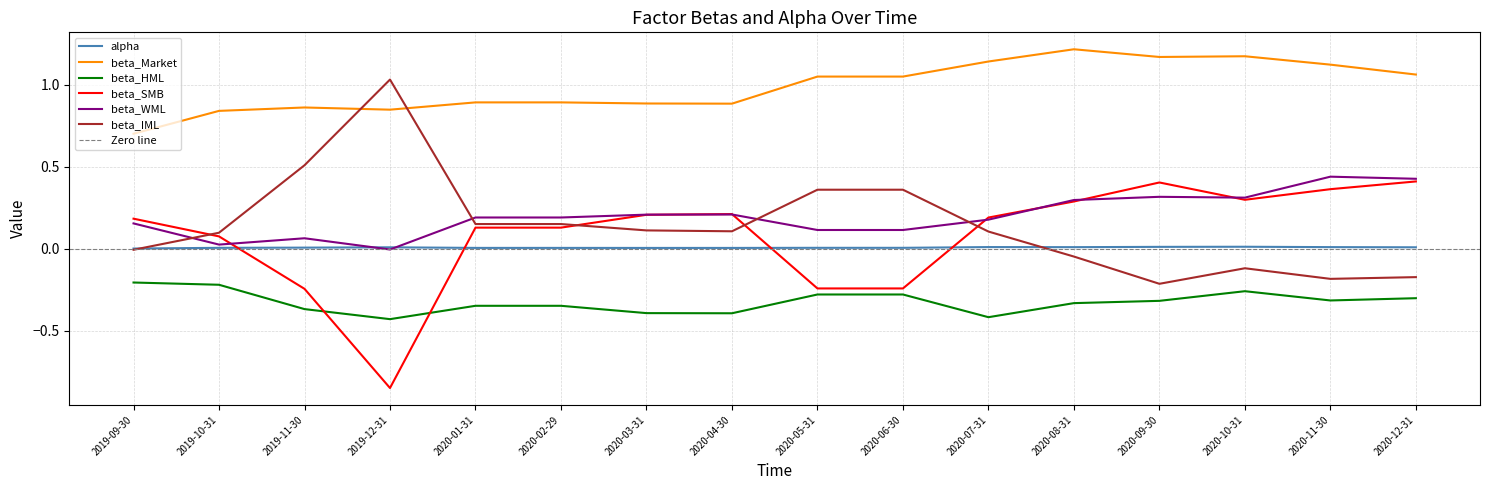

What is the label of the 16th point from the right?

2019-09-30